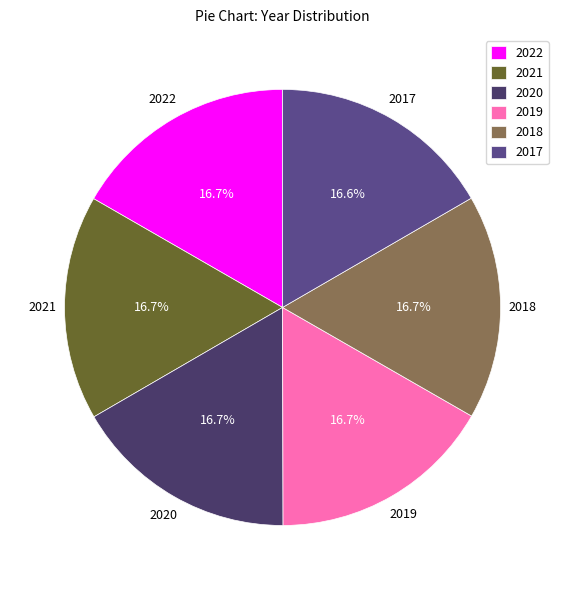

Is 2017 the majority of the pie?

No